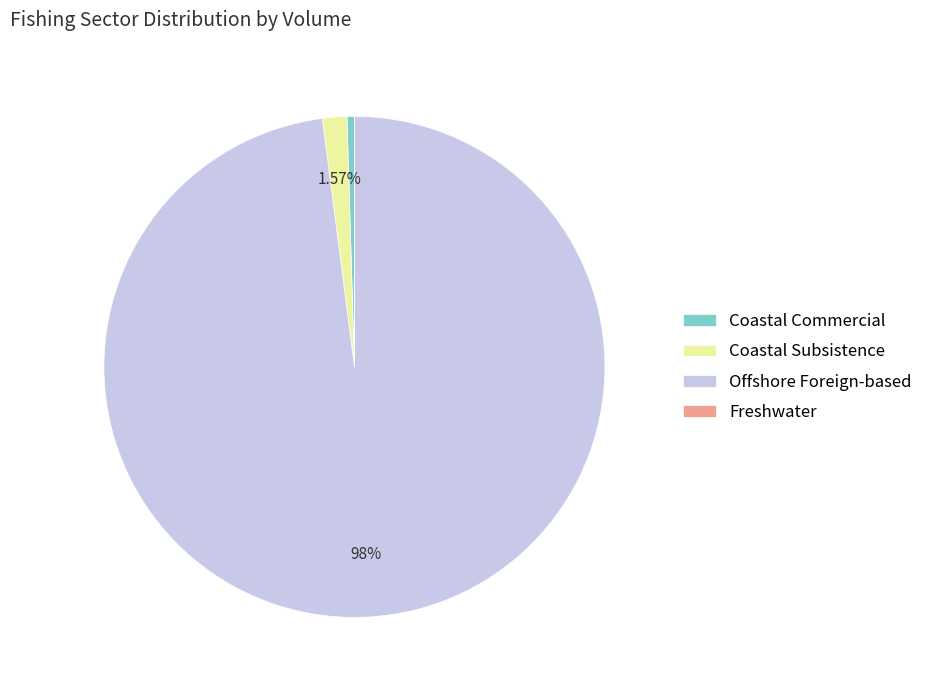

What is the largest slice in the pie chart?

Offshore Foreign-based